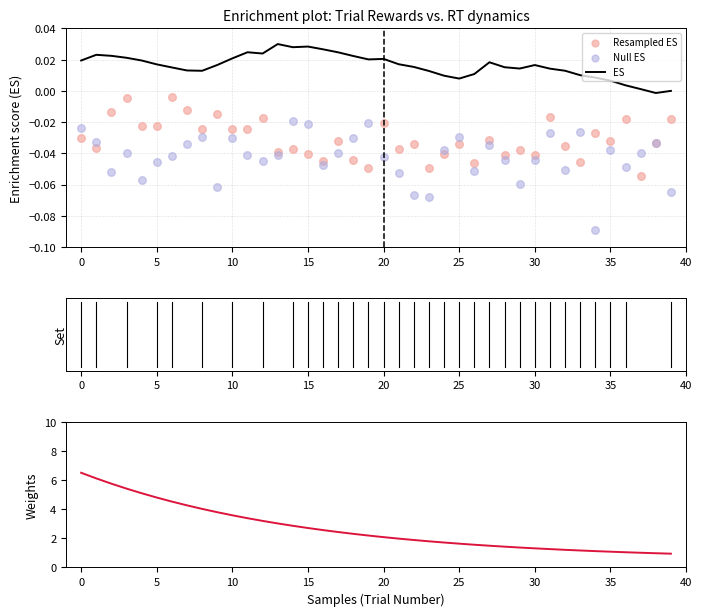

Which series reaches the maximum Y coordinate?

Weights